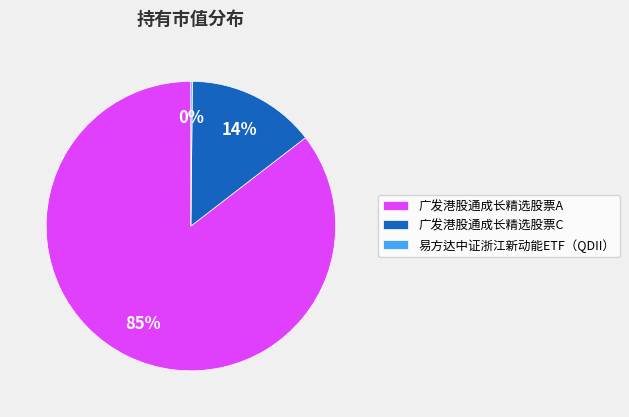

What is the largest slice in the pie chart?

广发港股通成长精选股票A